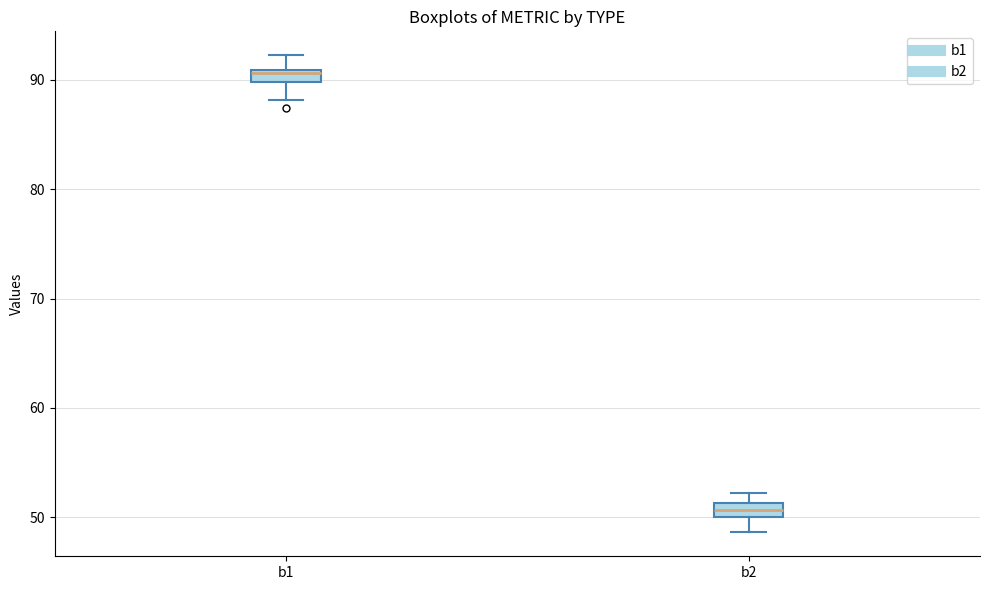

Where is the lower edge of the box for b1 on the y-axis? The values are not printed on the chart, so give them approximately, as read against the axis.

90